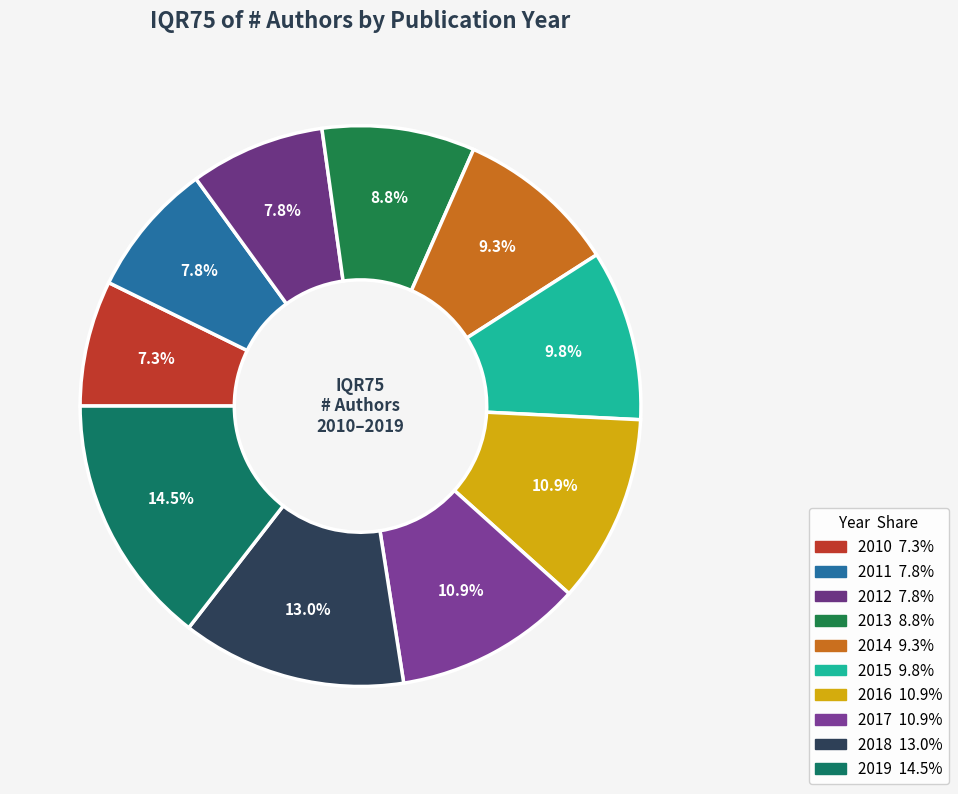

Is 2015 the majority of the pie?

No